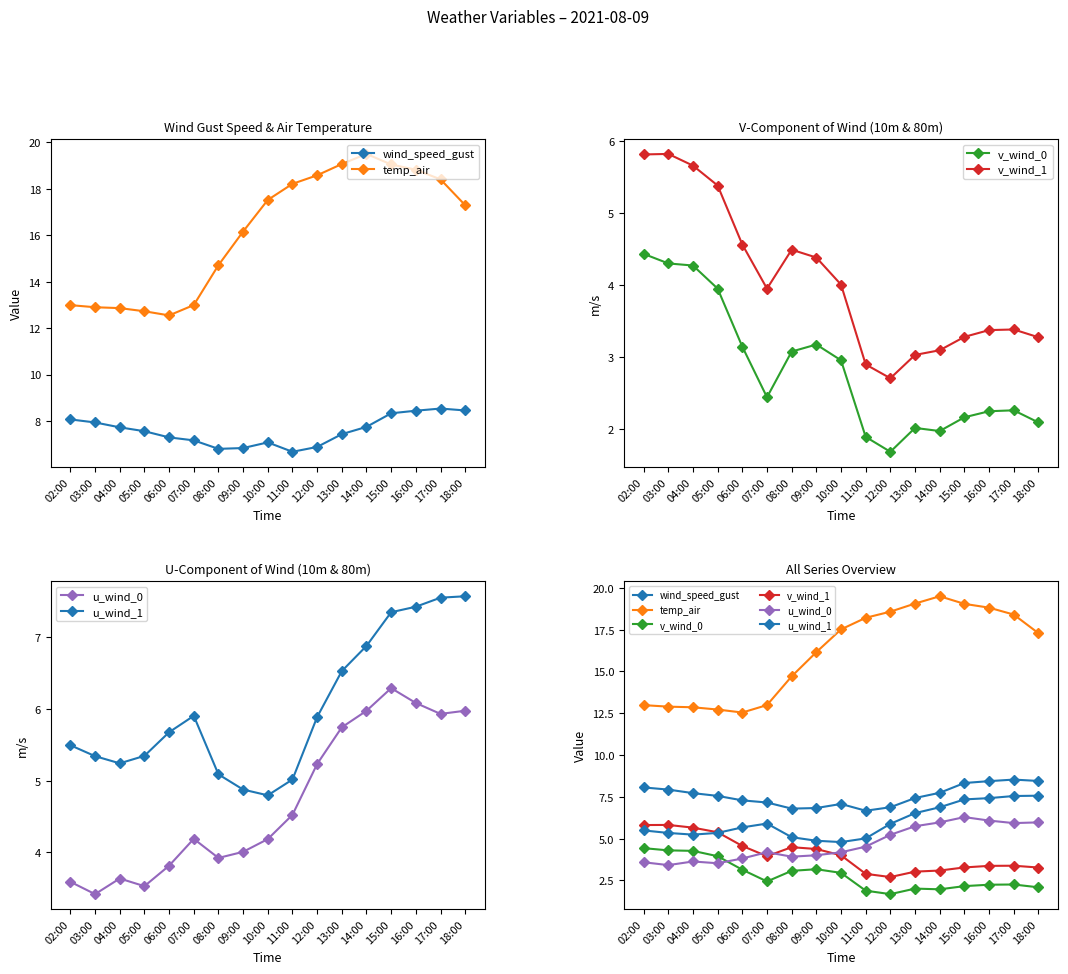

True or false: v_wind_0 and temp_air cross at least once.

False